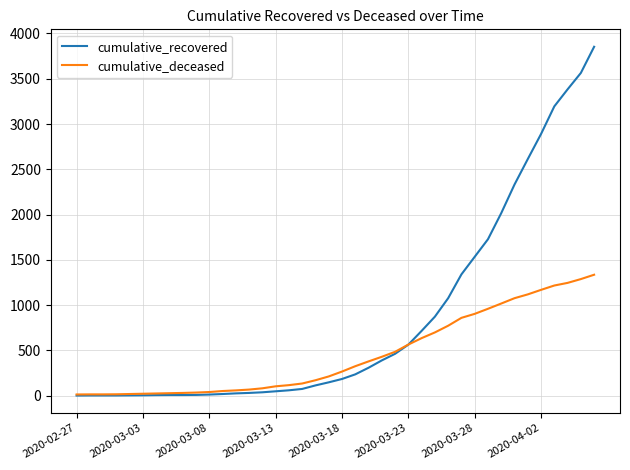

What is the maximum value shown in the chart?

3853